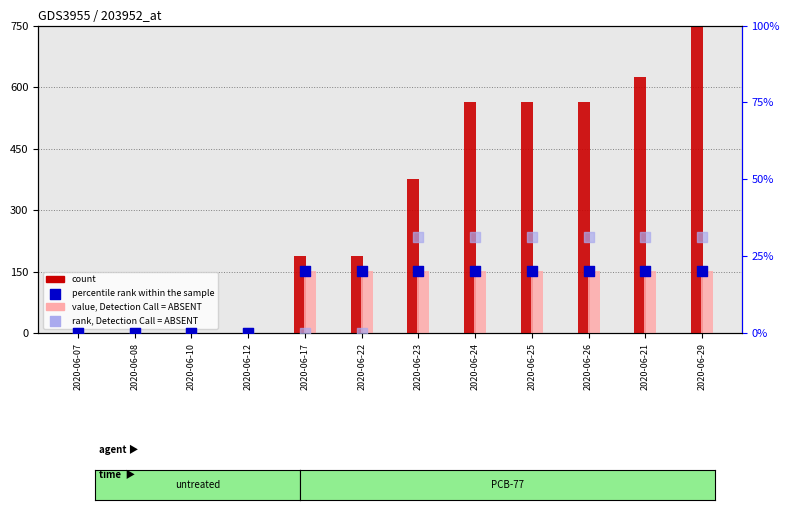

Which series has the largest total across all categories?

count